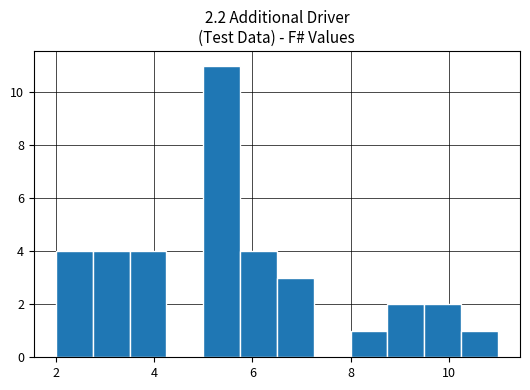

Read against the x-axis, roughly where is the centre of the tallest bar?

5.4